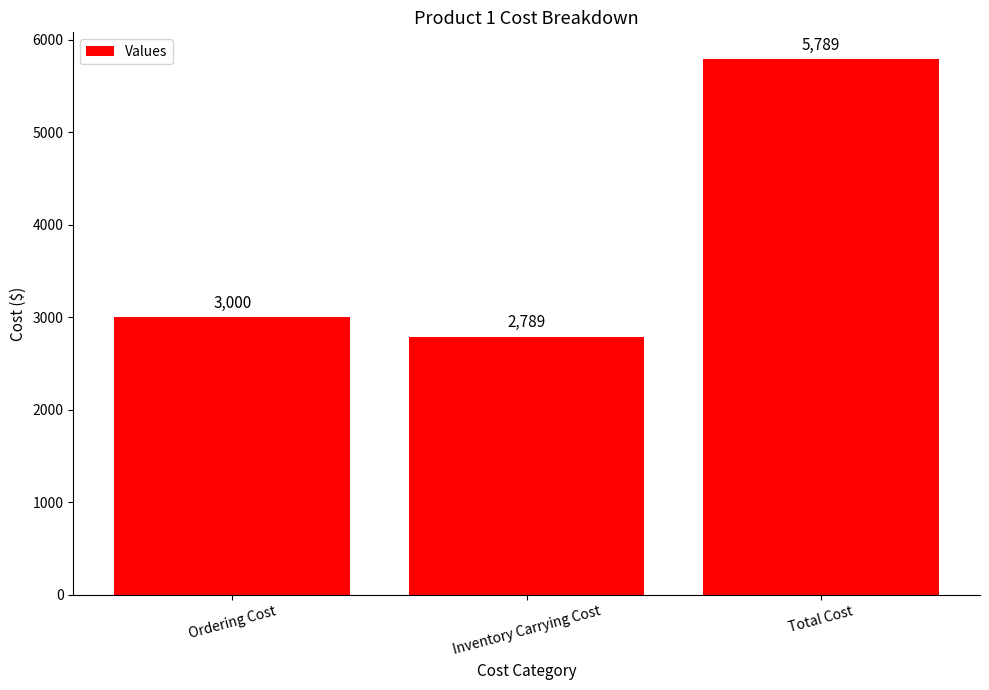

Rank the categories by value from lowest to highest.

Inventory Carrying Cost, Ordering Cost, Total Cost